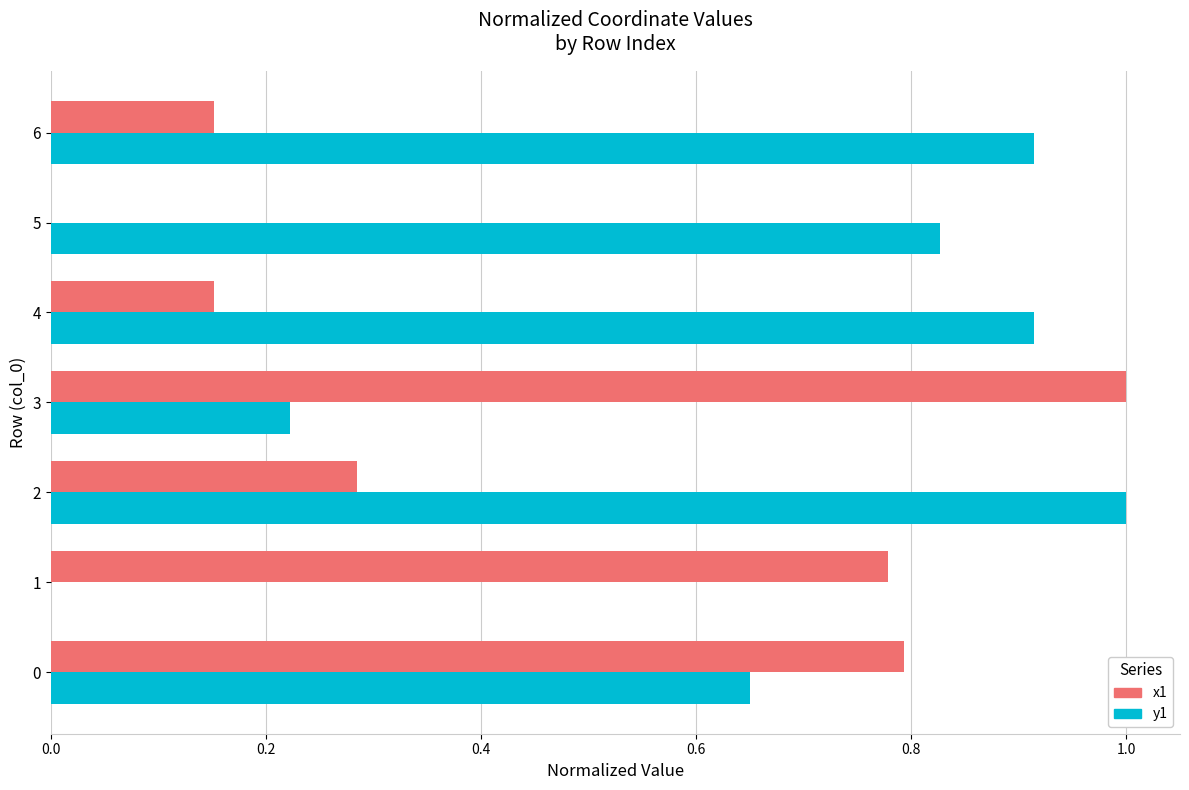

What is the total value across all series at 0?

1.4